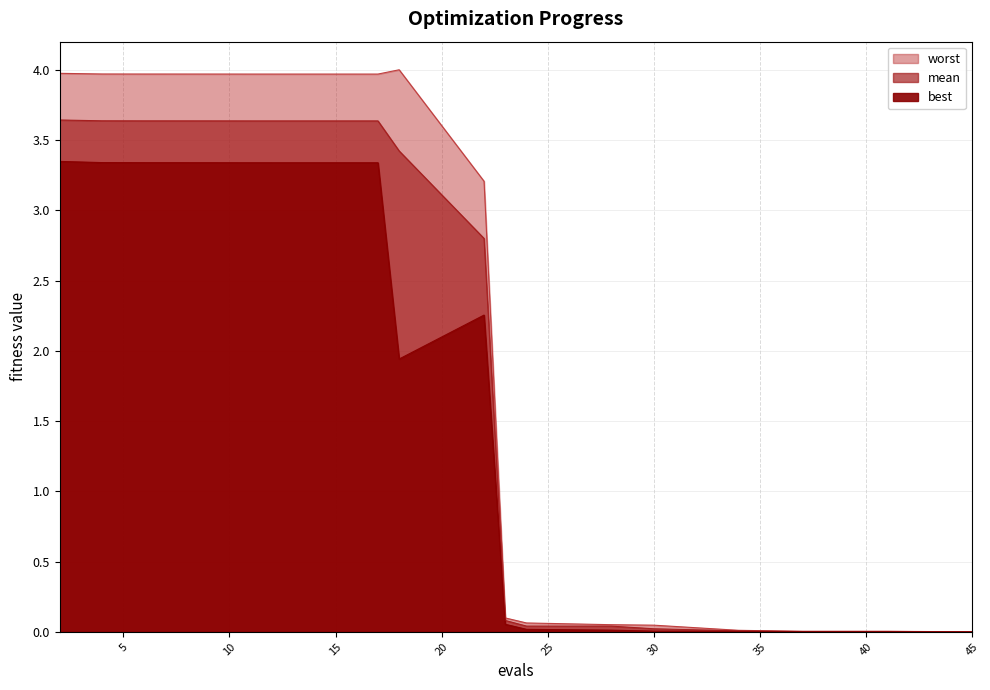

What is the maximum value shown in the chart?

4.0